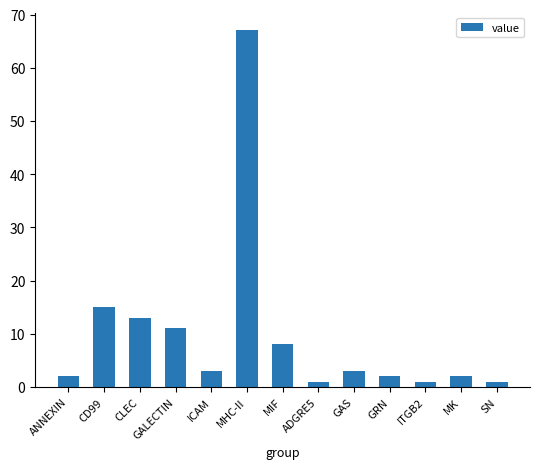

How many distinct data groups are displayed?

1